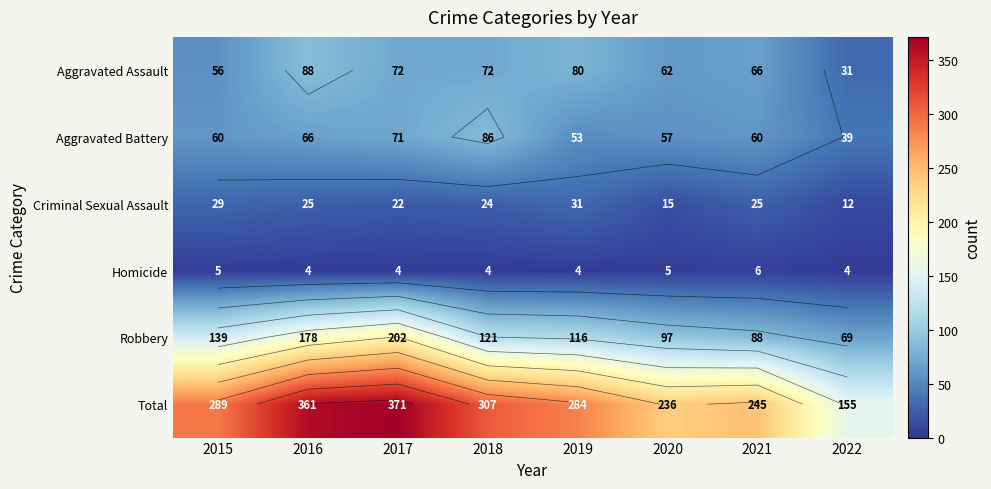

What is the difference between the highest and lowest values at 2016?

357